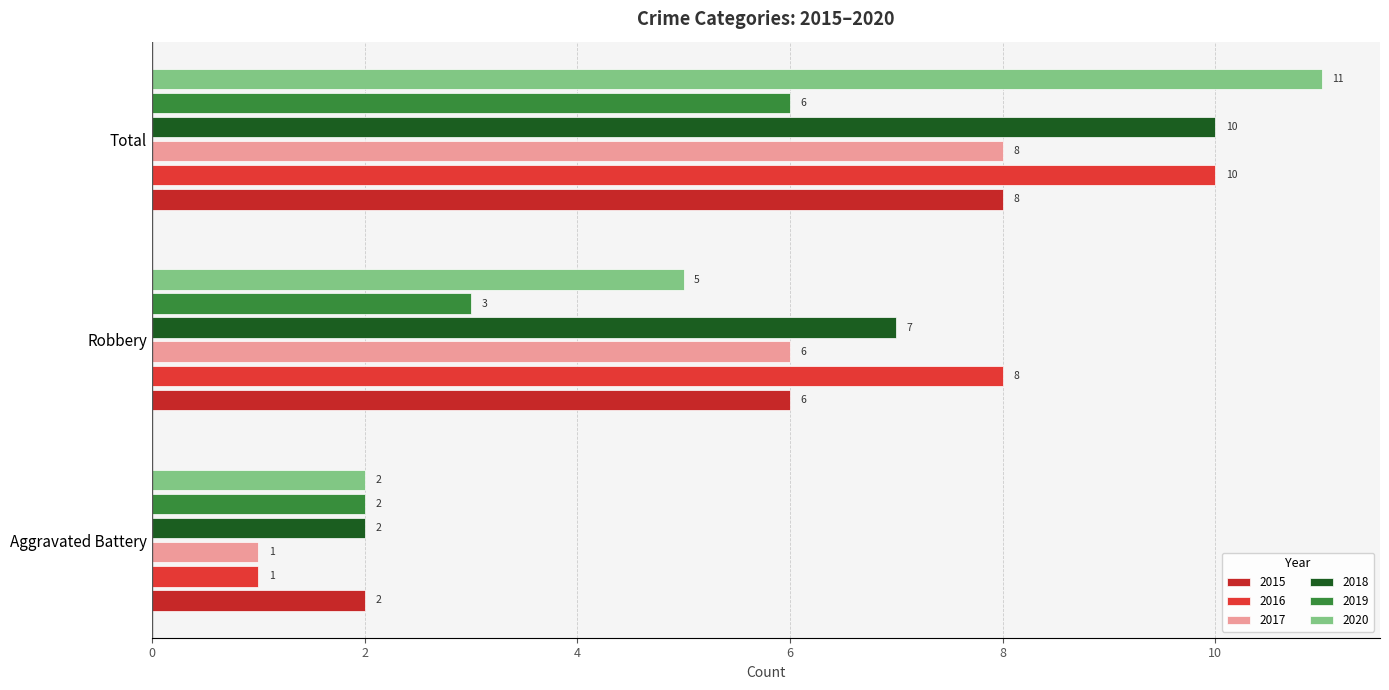

What is the label of the 3rd bar from the right?

Aggravated Battery